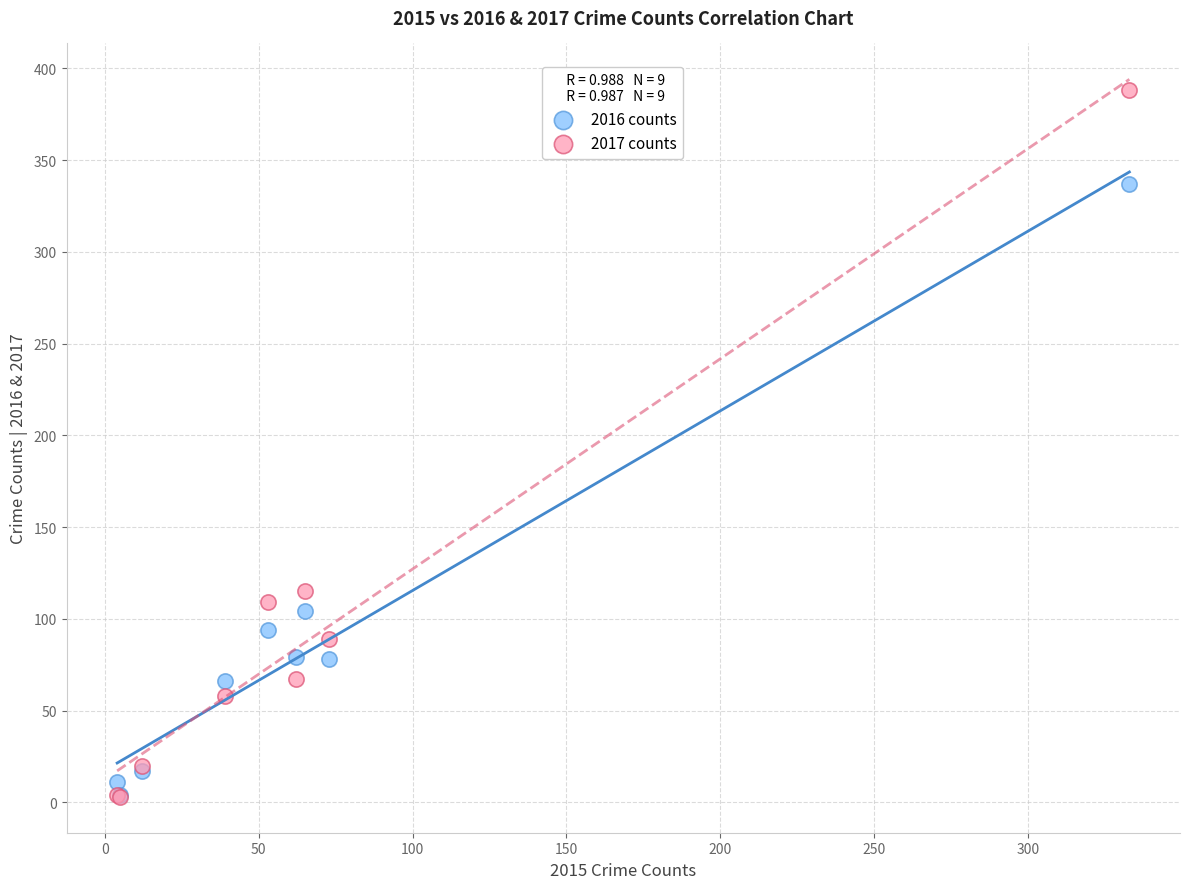

Which series has the widest spread of Y values?

2017 counts